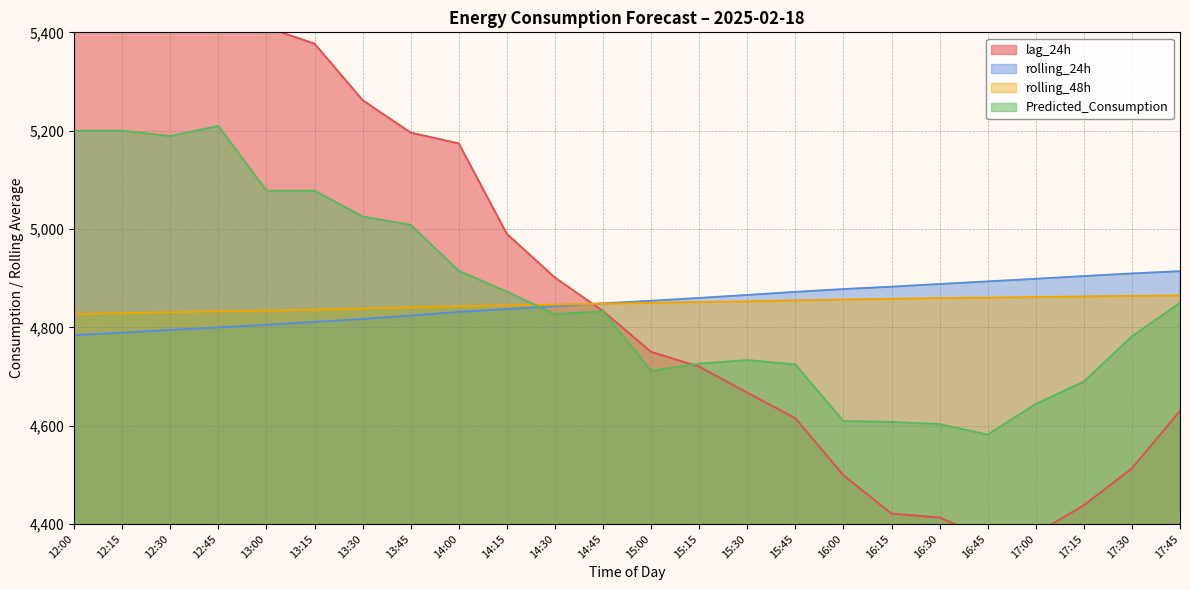

What value does the lag_24h series have at 15:00?

4750.0